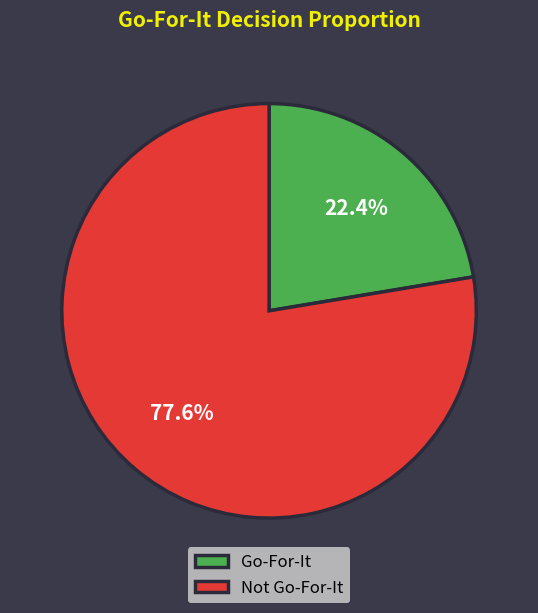

Does any single category account for the majority?

Yes